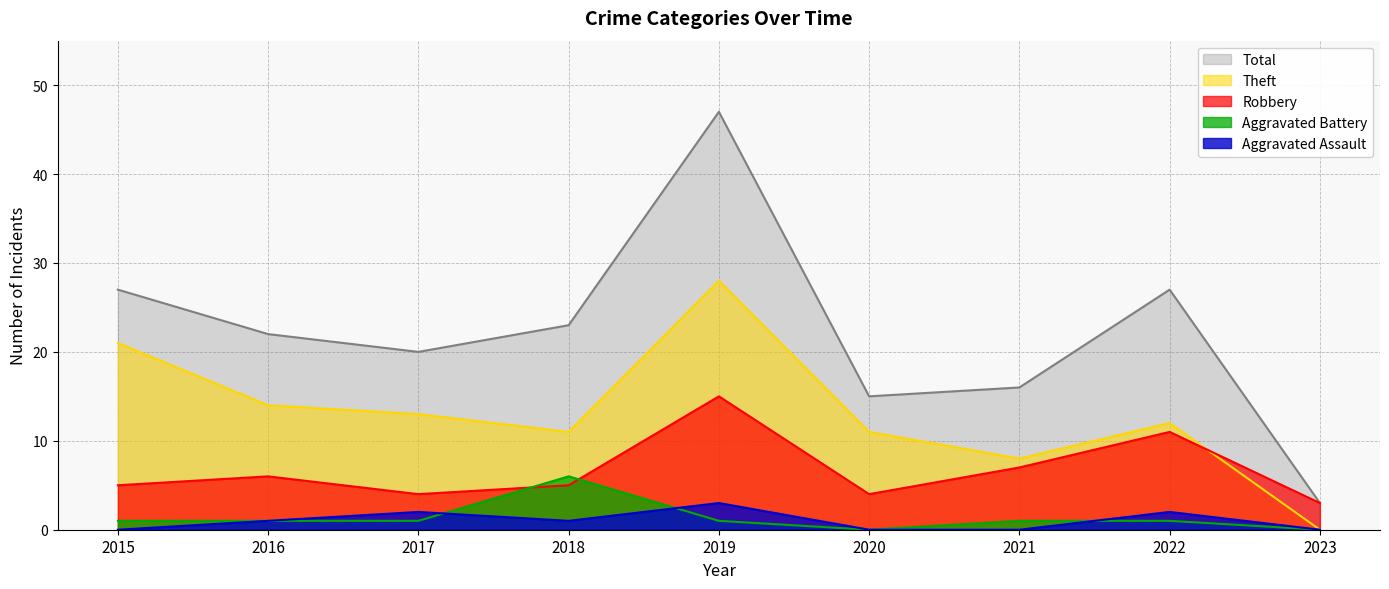

Reading right to left, transcribe all the data shown in this chart.

Aggravated Assault: 0	2	0	0	3	1	2	1	0
Aggravated Battery: 0	1	1	0	1	6	1	1	1
Robbery: 3	11	7	4	15	5	4	6	5
Theft: 0	12	8	11	28	11	13	14	21
Total: 3	27	16	15	47	23	20	22	27